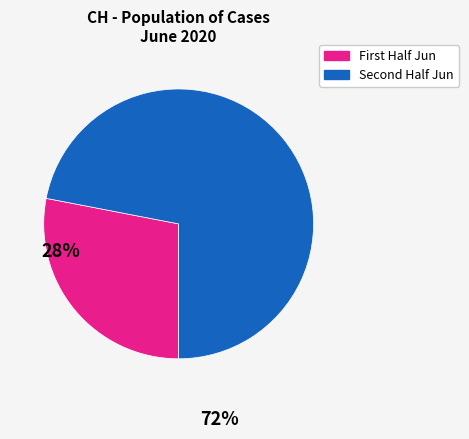

Does any single category account for the majority?

Yes